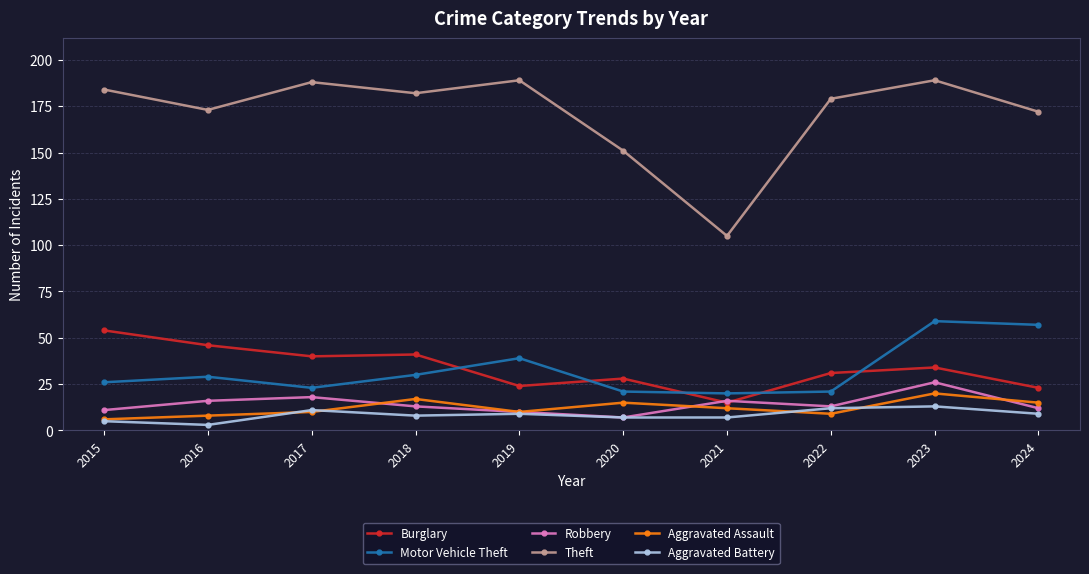

What is the difference between the Theft values at 2021 and 2015?

79